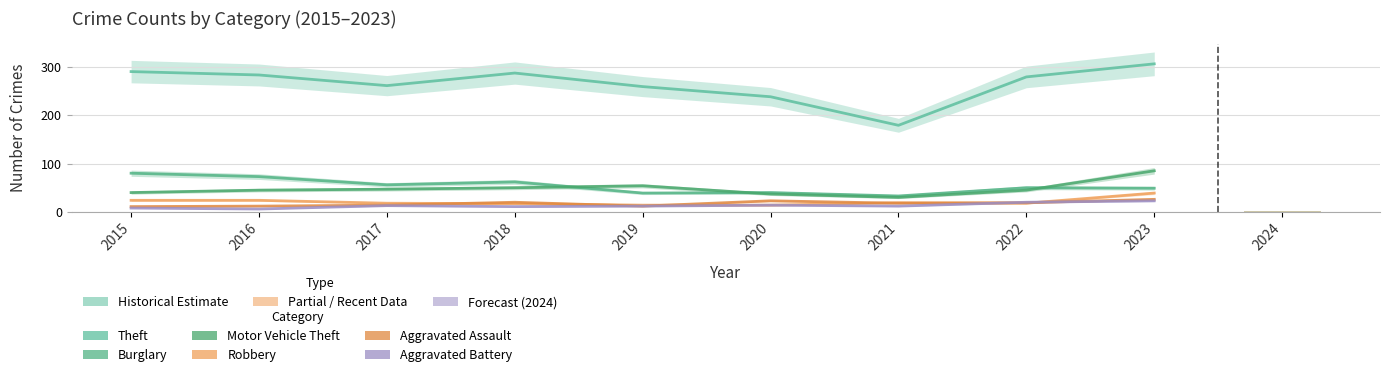

Reading left to right, transcribe all the data shown in this chart.

Theft: 2015=290	2016=283	2017=261	2018=287	2019=259	2020=238	2021=179	2022=279	2023=306
Burglary: 2015=80	2016=73	2017=56	2018=62	2019=39	2020=40	2021=33	2022=50	2023=49
Motor Vehicle Theft: 2015=40	2016=45	2017=47	2018=50	2019=54	2020=37	2021=30	2022=45	2023=85
Robbery: 2015=24	2016=24	2017=18	2018=17	2019=14	2020=14	2021=19	2022=18	2023=39
Aggravated Assault: 2015=11	2016=12	2017=14	2018=20	2019=12	2020=23	2021=18	2022=19	2023=26
Aggravated Battery: 2015=8	2016=6	2017=13	2018=11	2019=12	2020=14	2021=12	2022=20	2023=23